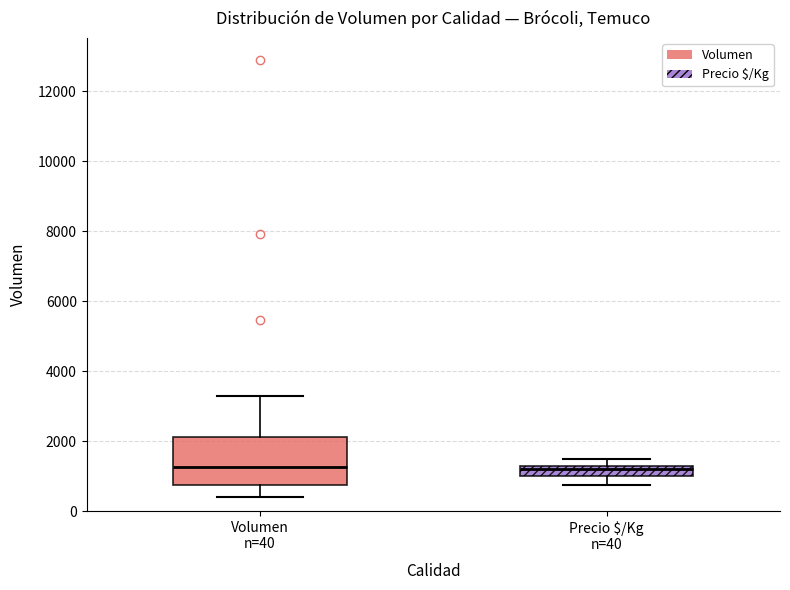

Reading left to right, transcribe this box plot: for each box, give where its median line is, the range the box spans, and where its two whiskers end, as read against the y-axis. The values are not printed on the chart, so give them approximately, as read against the axis.

Volumen n=40: median 1200, box 800 to 2200, whiskers 400 to 3400
Precio $/Kg n=40: median 1200, box 1000 to 1400, whiskers 800 to 1600